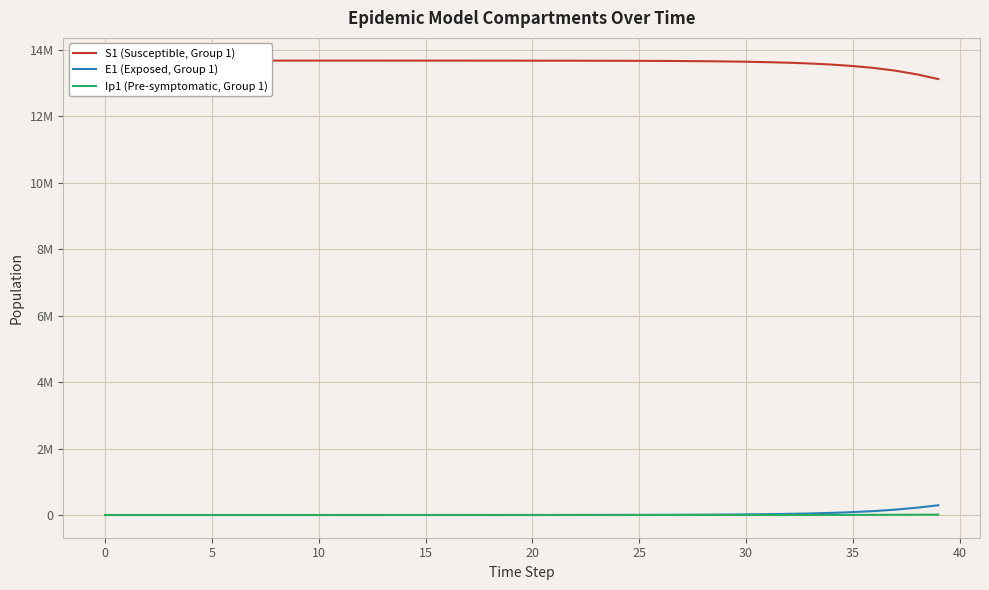

True or false: E1 (Exposed, Group 1) and S1 (Susceptible, Group 1) cross at least once.

False